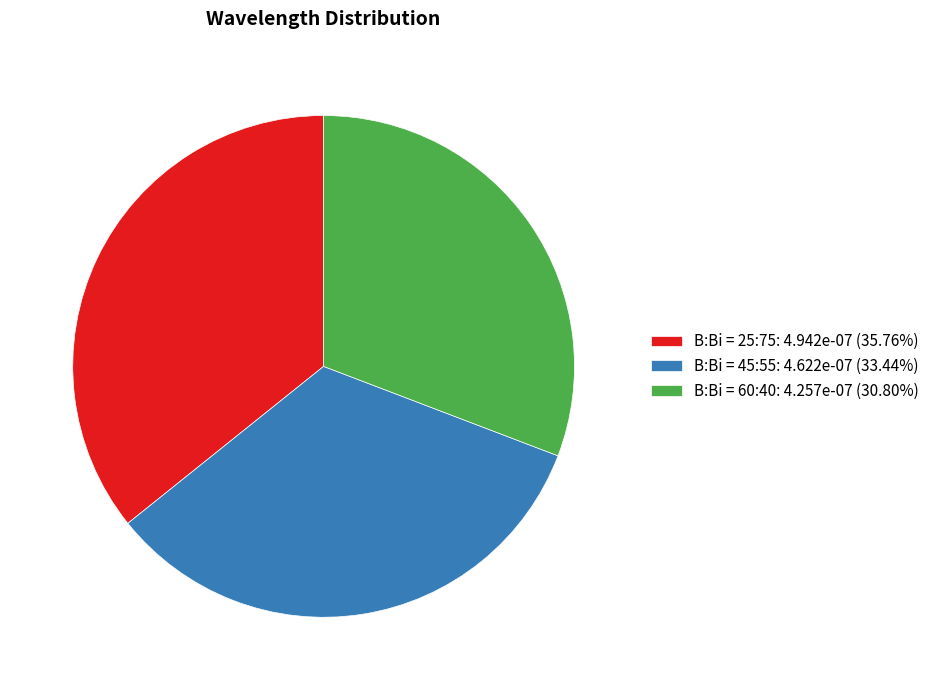

How many slices are in this pie chart?

3